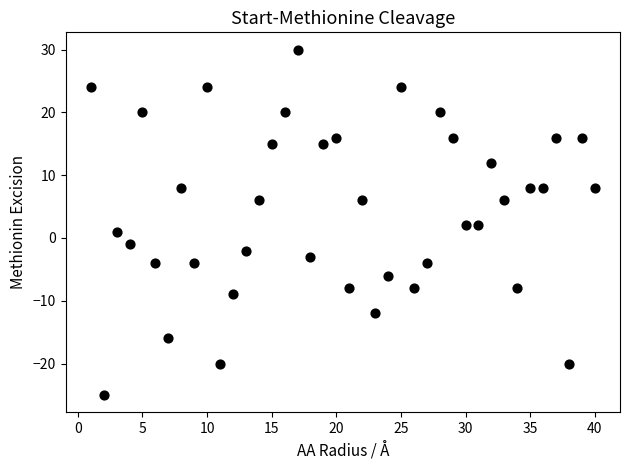

What is the range of X values (max minus min)?

39